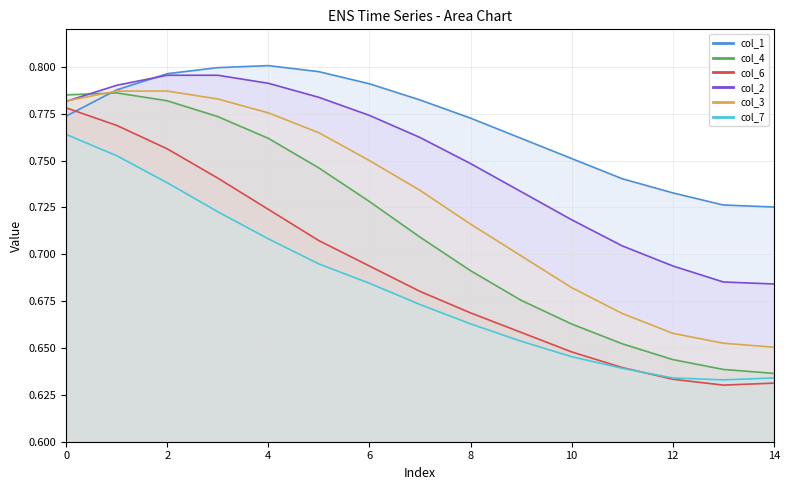

Reading left to right, what are all the values shown in this chart?

col_1: 0.8	0.8	0.8	0.8	0.8	0.8	0.8	0.8	0.8	0.8	0.8	0.7	0.7	0.7	0.7
col_4: 0.8	0.8	0.8	0.8	0.8	0.7	0.7	0.7	0.7	0.7	0.7	0.7	0.6	0.6	0.6
col_6: 0.8	0.8	0.8	0.7	0.7	0.7	0.7	0.7	0.7	0.7	0.6	0.6	0.6	0.6	0.6
col_2: 0.8	0.8	0.8	0.8	0.8	0.8	0.8	0.8	0.7	0.7	0.7	0.7	0.7	0.7	0.7
col_3: 0.8	0.8	0.8	0.8	0.8	0.8	0.8	0.7	0.7	0.7	0.7	0.7	0.7	0.7	0.7
col_7: 0.8	0.8	0.7	0.7	0.7	0.7	0.7	0.7	0.7	0.7	0.6	0.6	0.6	0.6	0.6